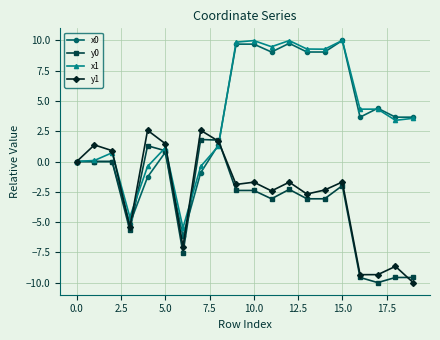

What is the value of the x1 point at the 12th from the left?

9.5